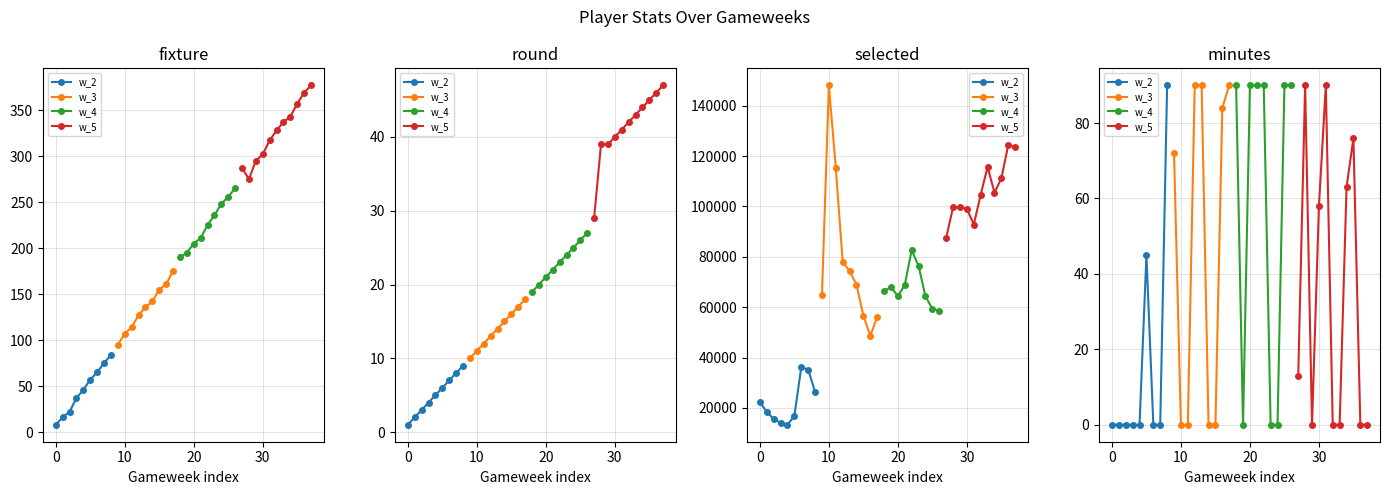

In selected, how many points are higher than both neighbors (excluding endpoints)?

6